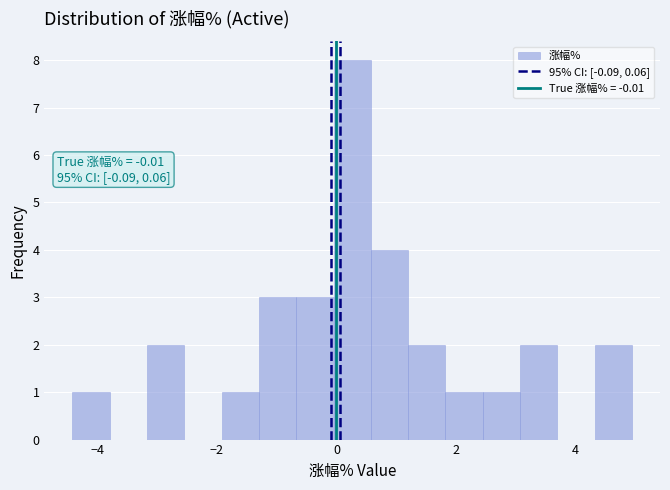

Around what value on the x-axis is the tallest bar? Give the approximate position of its centre, as read against the axis.

0.2